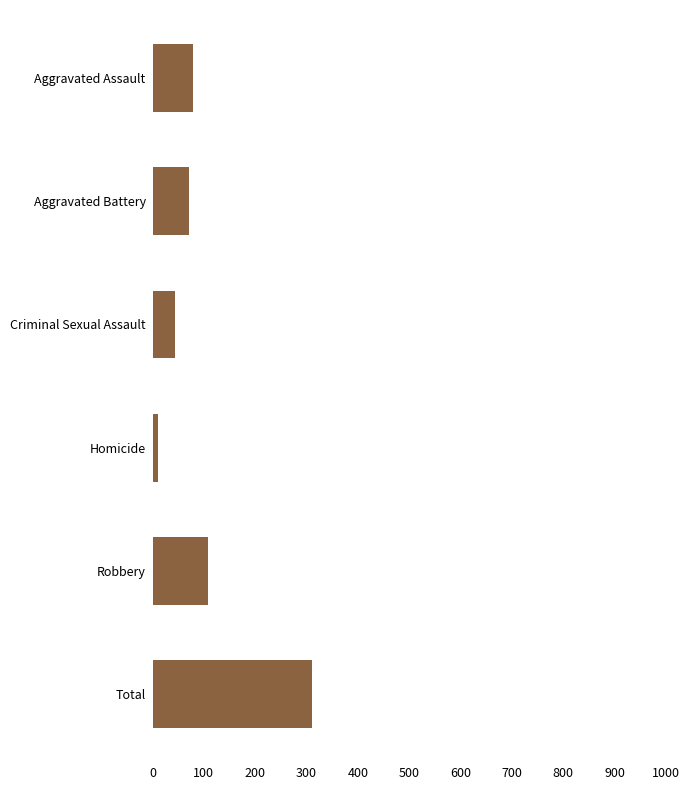

What is the difference between the values at Total and Aggravated Battery?

239